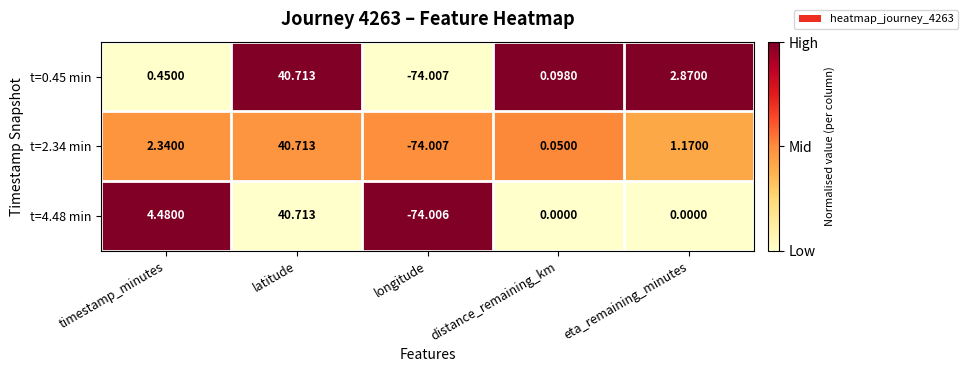

Where does the t=2.34 min series first go above 1?

timestamp_minutes